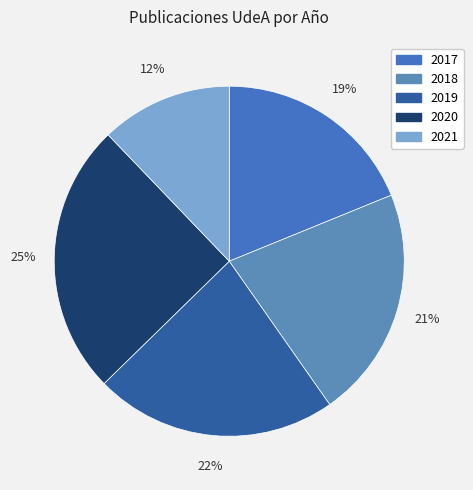

How many segments does this pie chart have?

5